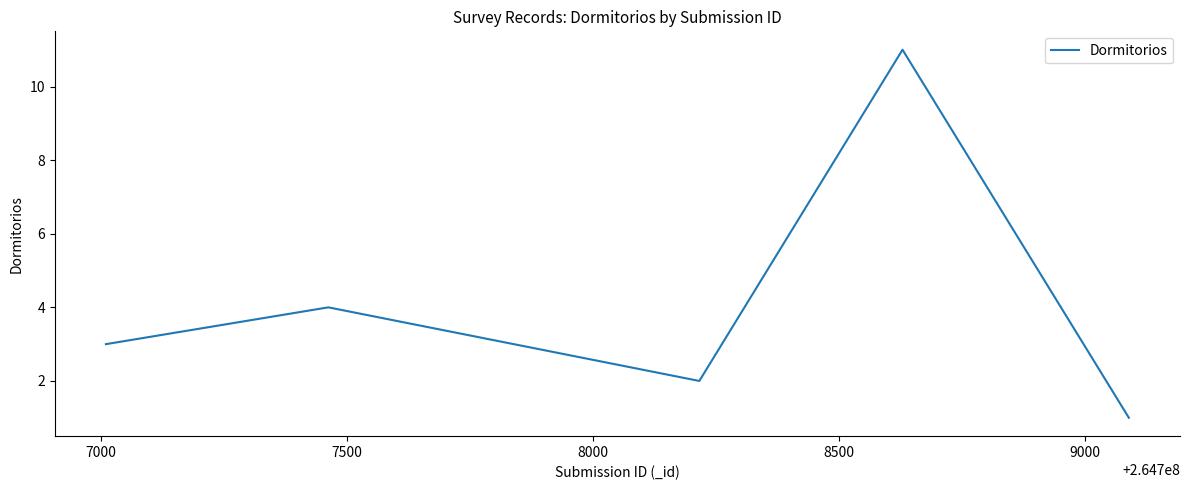

Reading left to right, what are all the values shown in this chart?

3	4	2	11	1